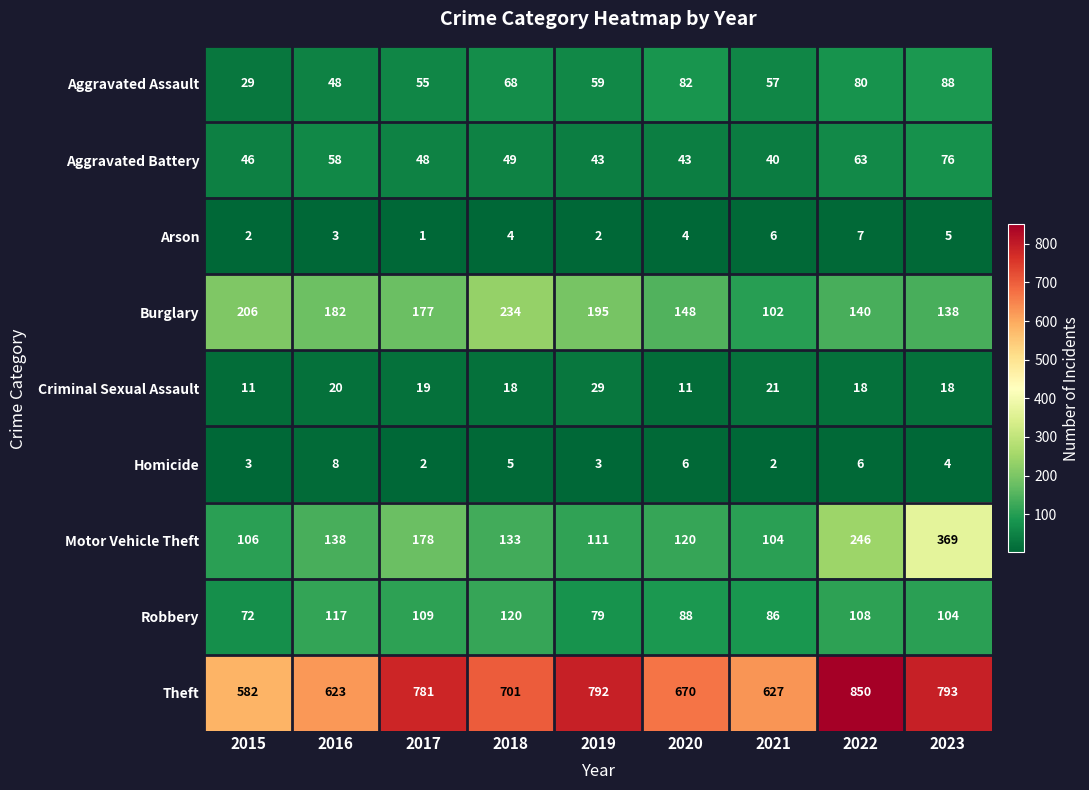

The Burglary series shows 148 at 2020. True or false?

True